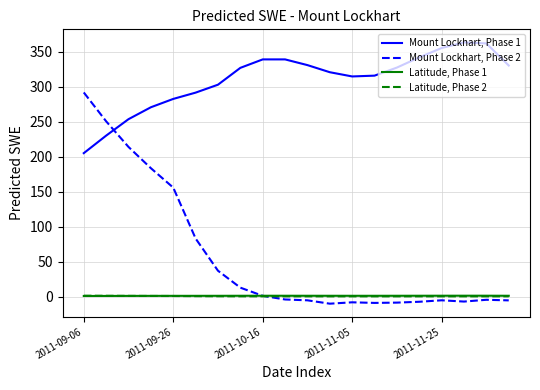

True or false: Mount Lockhart, Phase 2 and Latitude, Phase 1 cross at least once.

True